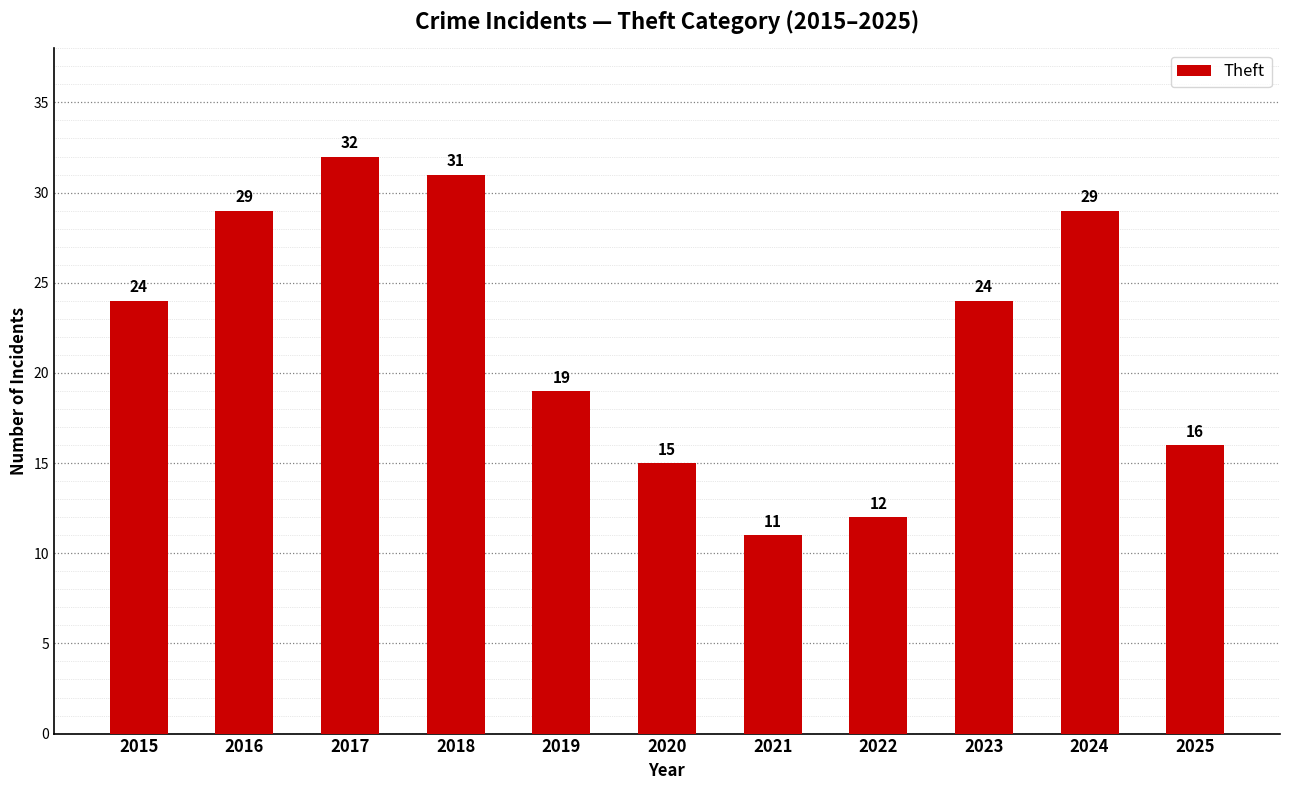

How many data points does each series have?

11